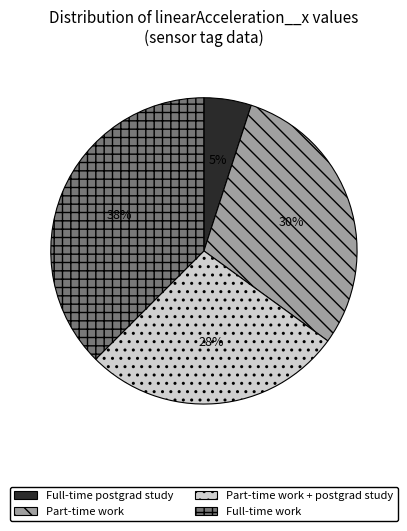

Is there any slice that represents more than half of the pie?

No